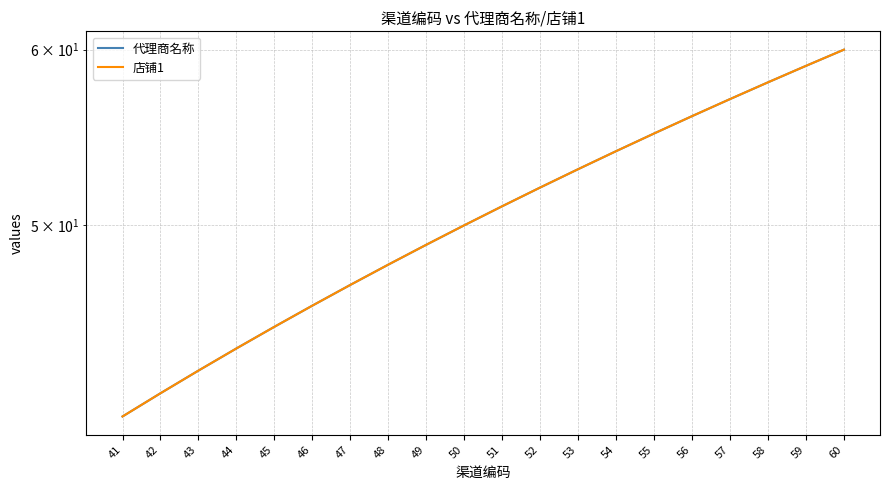

Reading left to right, what are all the values shown in this chart?

代理商名称: 41	42	43	44	45	46	47	48	49	50	51	52	53	54	55	56	57	58	59	60
店铺1: 41	42	43	44	45	46	47	48	49	50	51	52	53	54	55	56	57	58	59	60